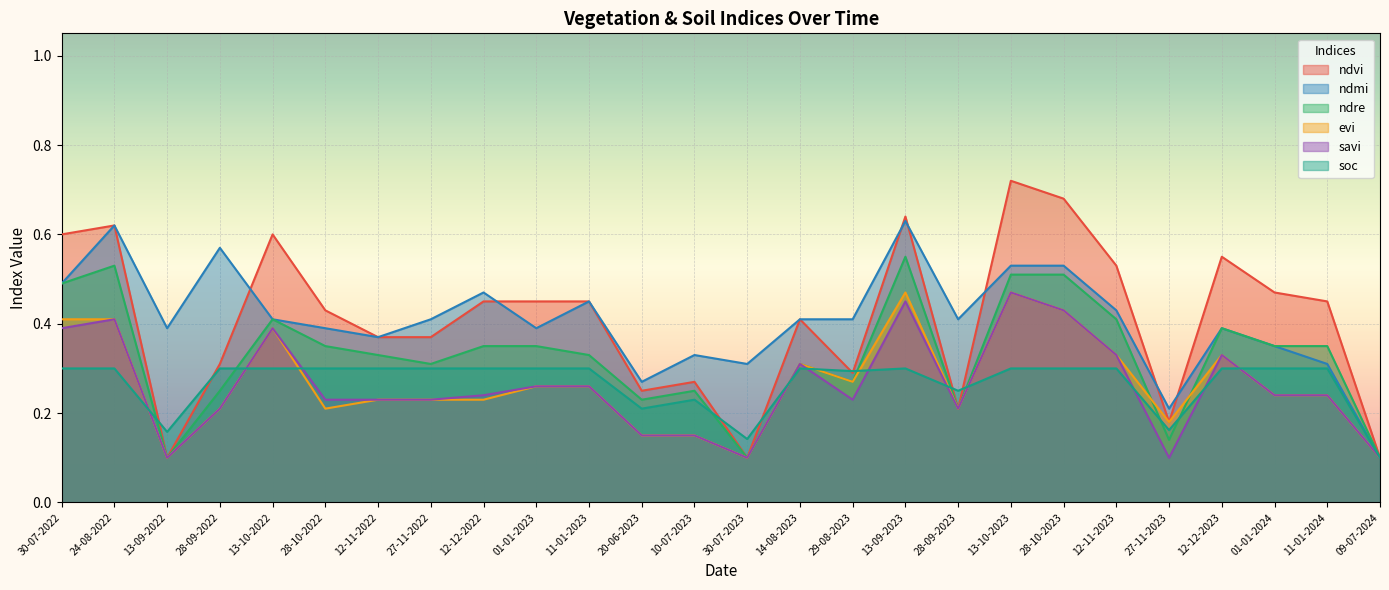

True or false: savi has more than 0 interior local peaks.

True